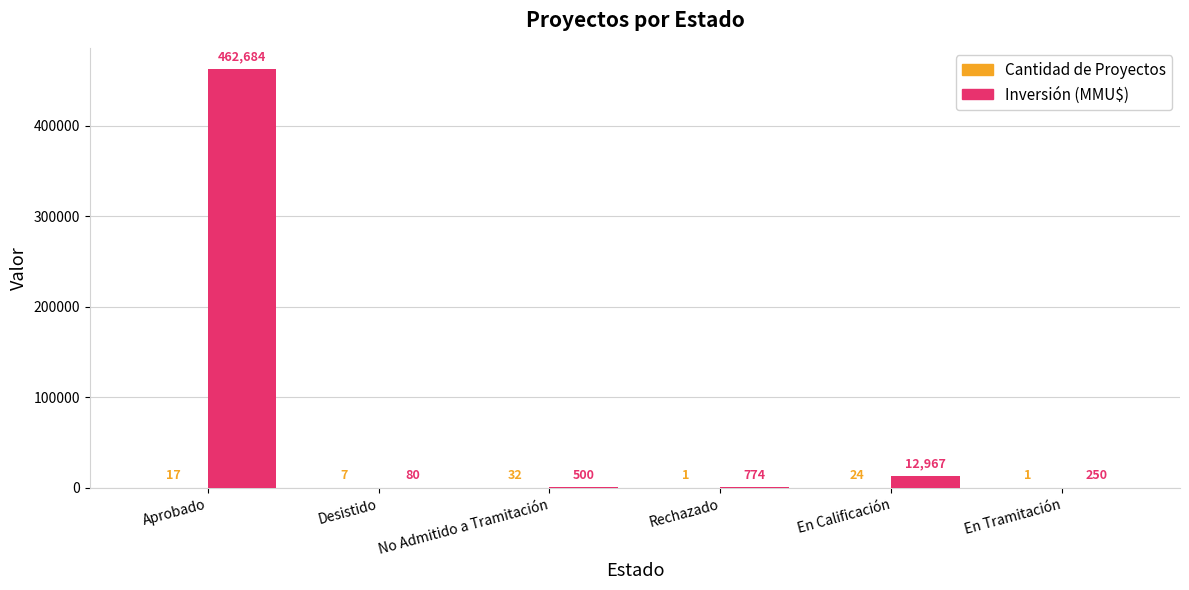

Which series changed the most between No Admitido a Tramitación and Rechazado?

Inversión (MMU$)